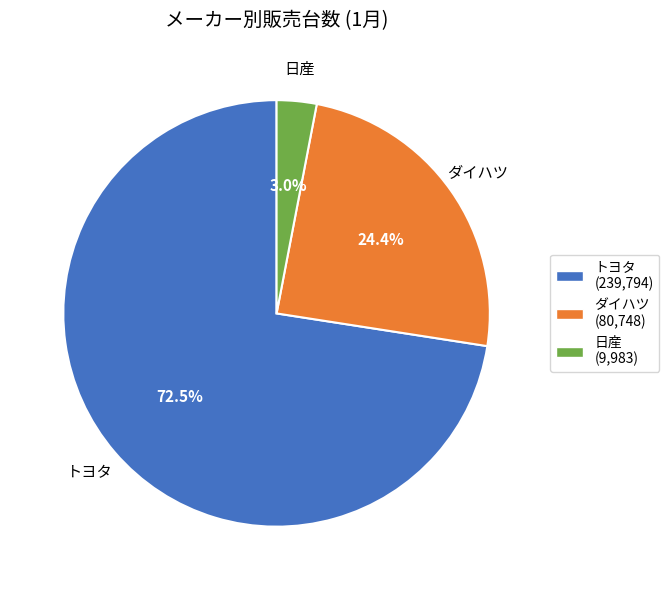

Does 日産 represent more than half of the total?

No